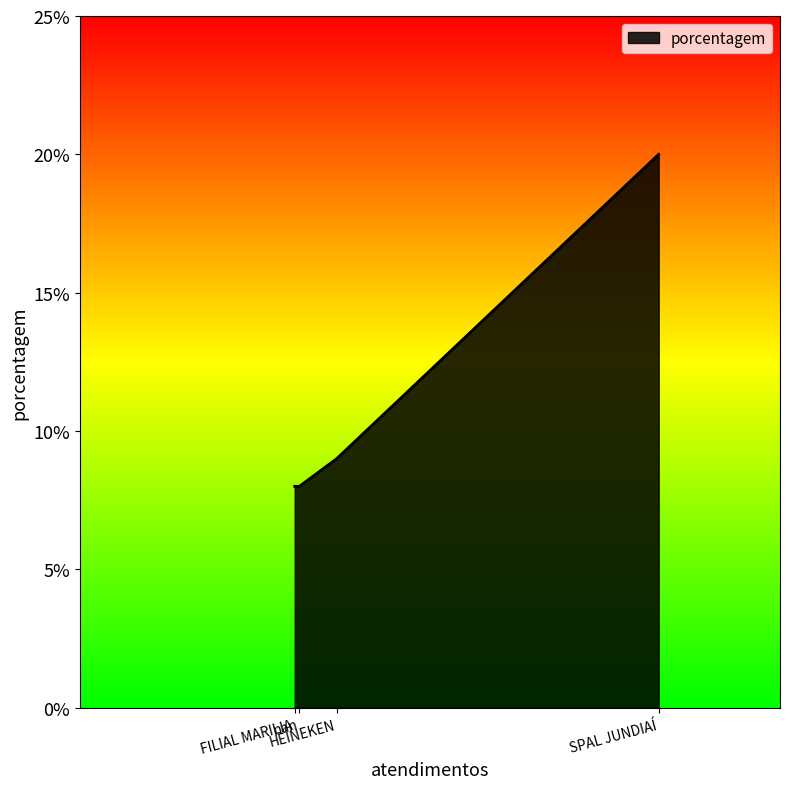

What is the average value?

11